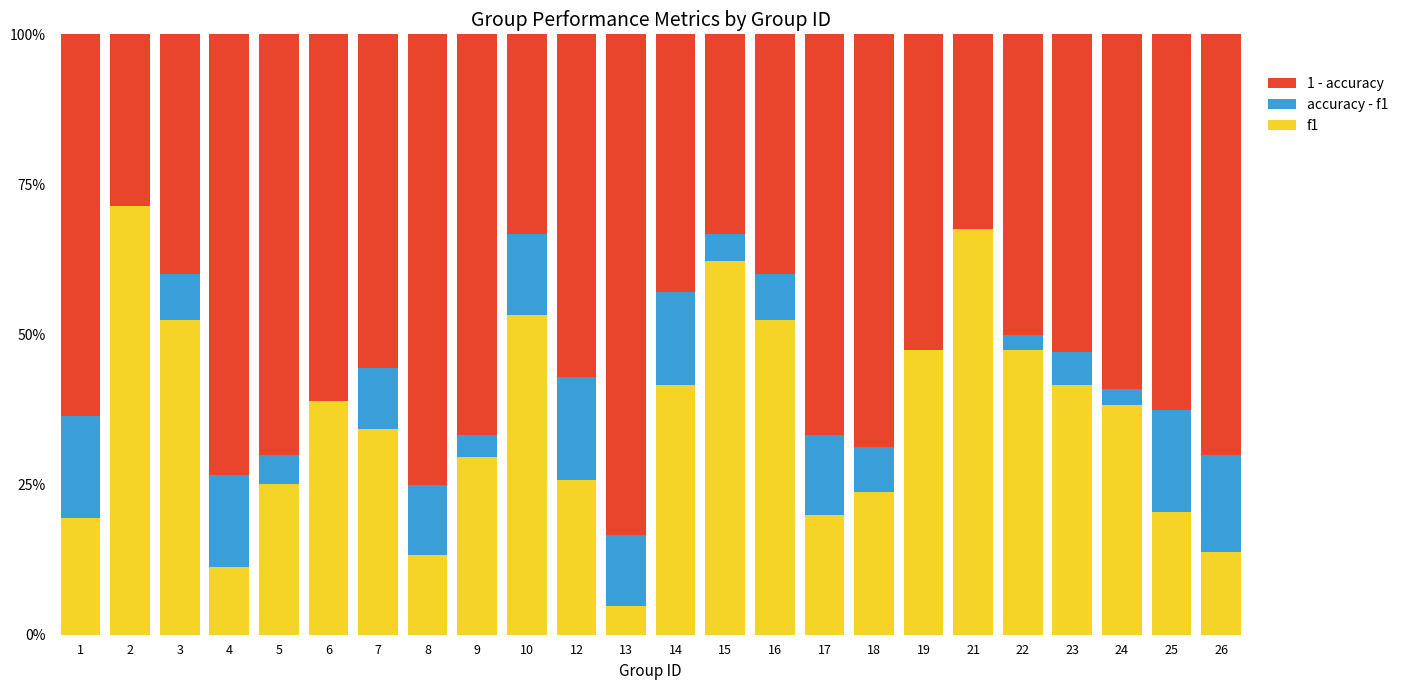

Reading left to right, transcribe all the data shown in this chart.

f1-residual: 1=0.6	2=0.3	3=0.4	4=0.7	5=0.7	6=0.7	7=0.6	8=0.8	9=0.7	10=0.3	12=0.6	13=0.8	14=0.4	15=0.3	16=0.4	17=0.7	18=0.7	19=0.6	21=0.3	22=0.5	23=0.5	24=0.6	25=0.6	26=0.7
accuracy: 1=0.2	2=0.0	3=0.1	4=0.2	5=0.0	6=0.0	7=0.1	8=0.1	9=0.0	10=0.1	12=0.2	13=0.1	14=0.2	15=0.0	16=0.1	17=0.1	18=0.1	19=0.0	21=0.0	22=0.0	23=0.1	24=0.0	25=0.2	26=0.2
f1: 1=0.2	2=0.7	3=0.5	4=0.1	5=0.3	6=0.4	7=0.3	8=0.1	9=0.3	10=0.5	12=0.3	13=0.0	14=0.4	15=0.6	16=0.5	17=0.2	18=0.2	19=0.5	21=0.7	22=0.5	23=0.4	24=0.4	25=0.2	26=0.1